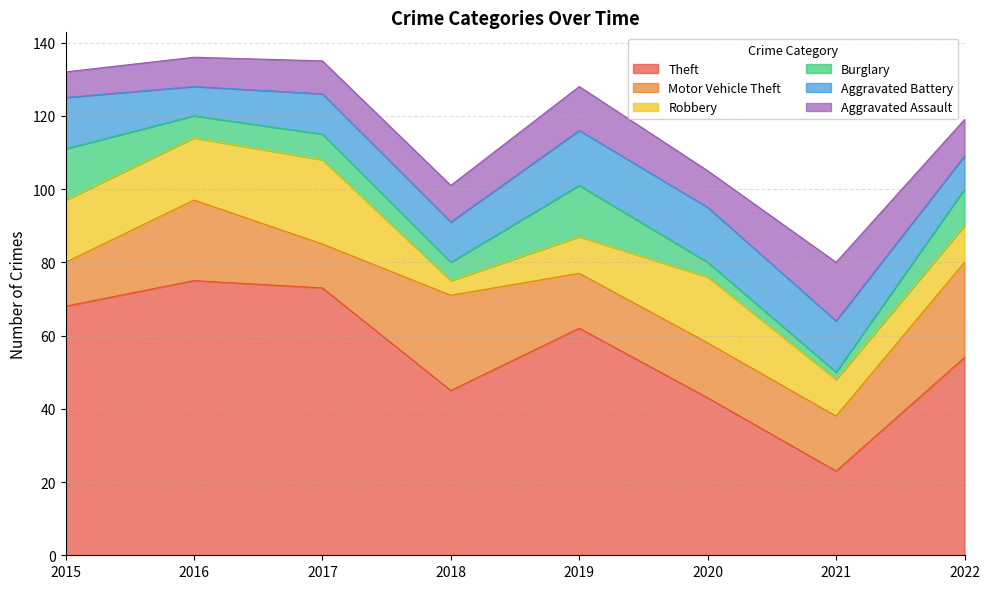

Rank the categories by Aggravated Assault value from highest to lowest.

2021, 2019, 2018, 2020, 2022, 2017, 2016, 2015